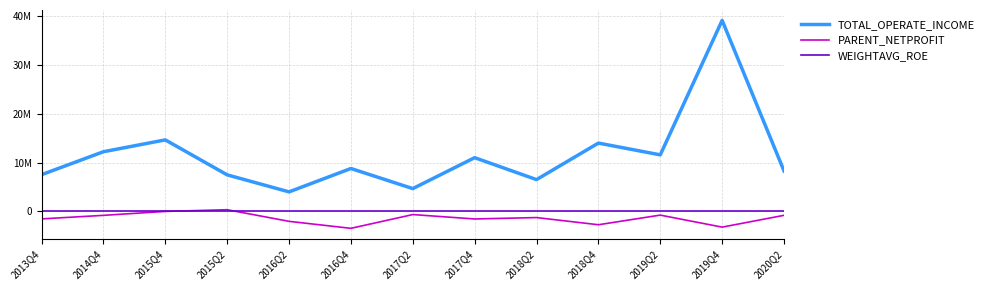

At which label is TOTAL_OPERATE_INCOME closest to 21530420?

2015Q4